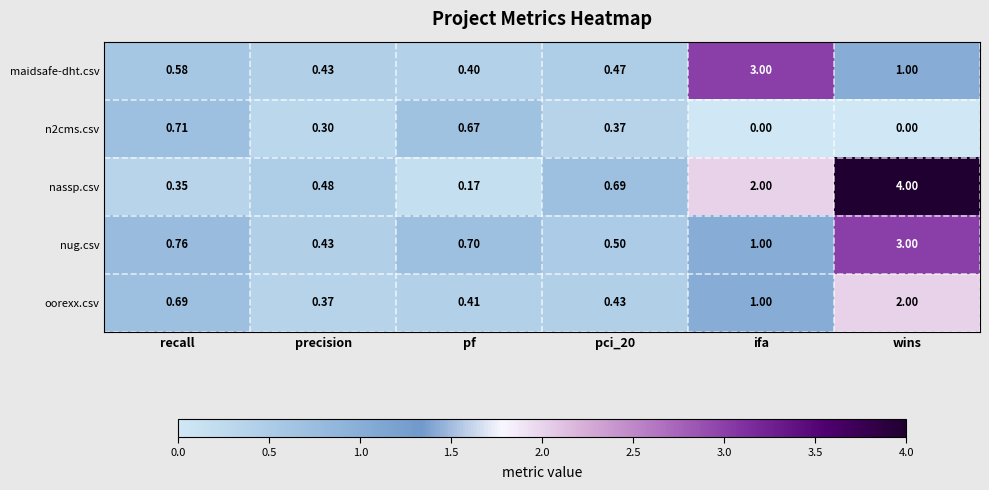

At which category is the sum across all series the highest?

wins